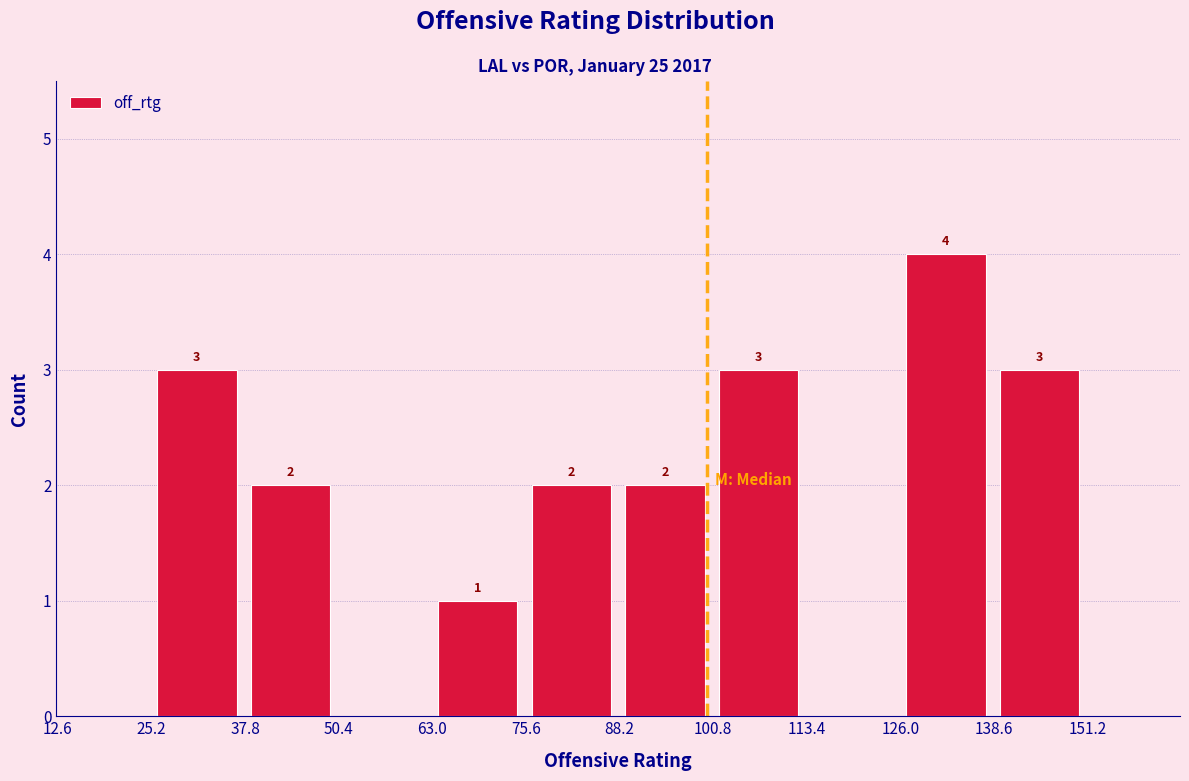

Over which range of the x-axis is the bar tallest?

125.8 to 138.4